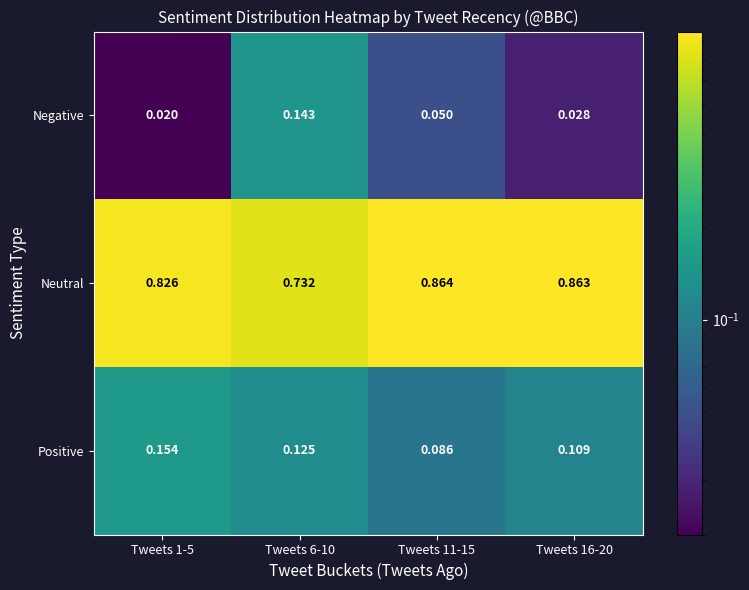

List the series in order of their peak value, highest first.

Neutral, Positive, Negative